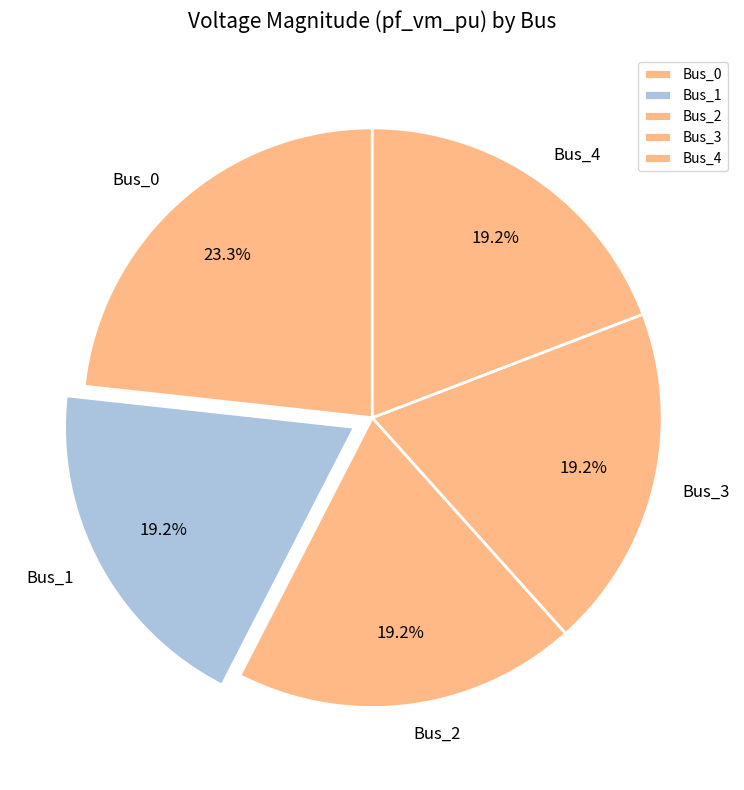

Count the number of slices in the pie.

5